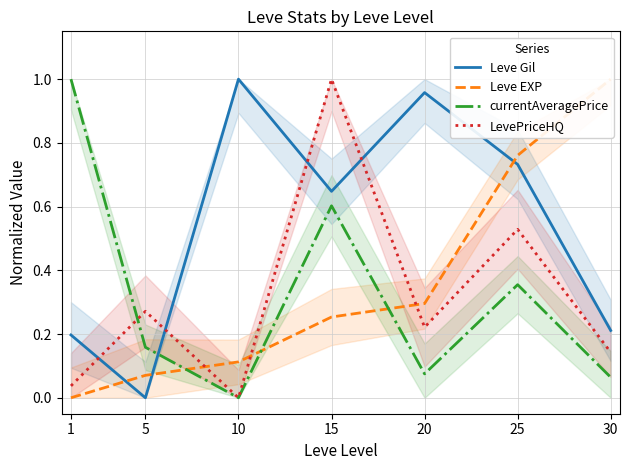

How many values in currentAveragePrice are above zero?

6